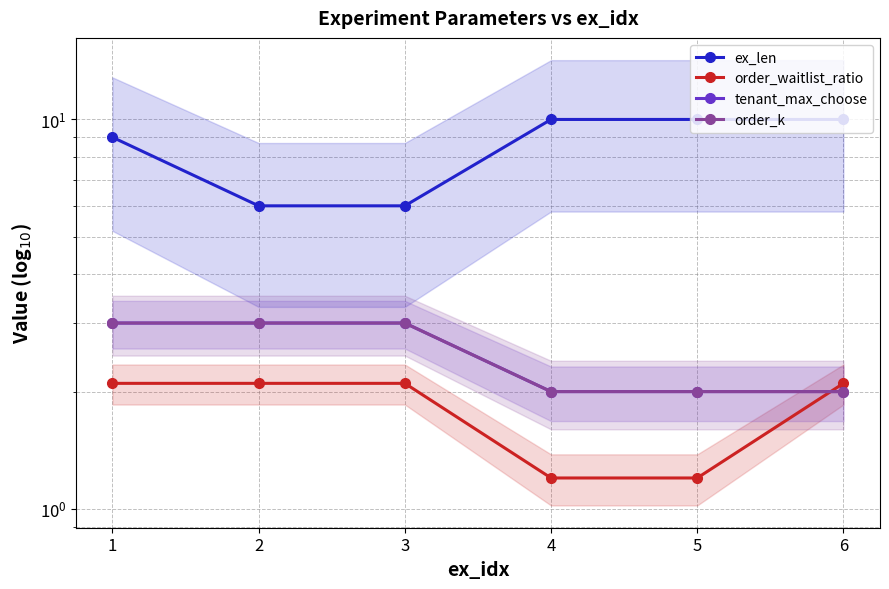

What is the maximum value shown in the chart?

10.0